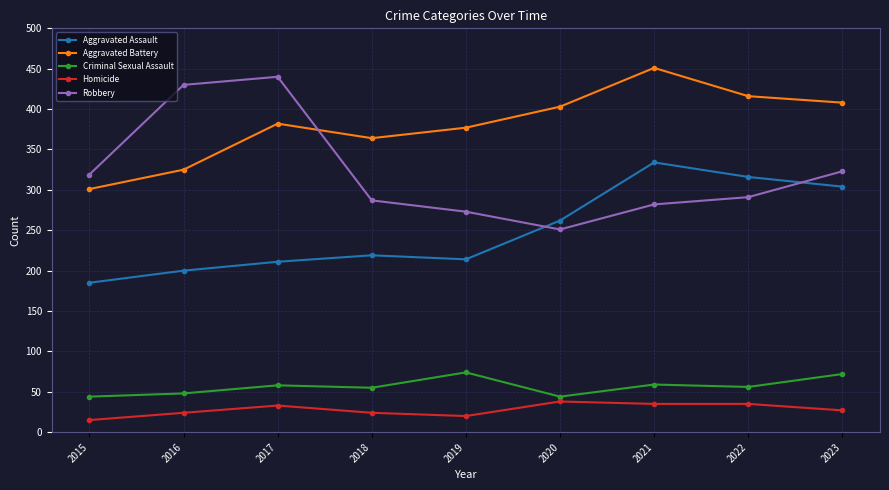

How many data points does each series have?

9